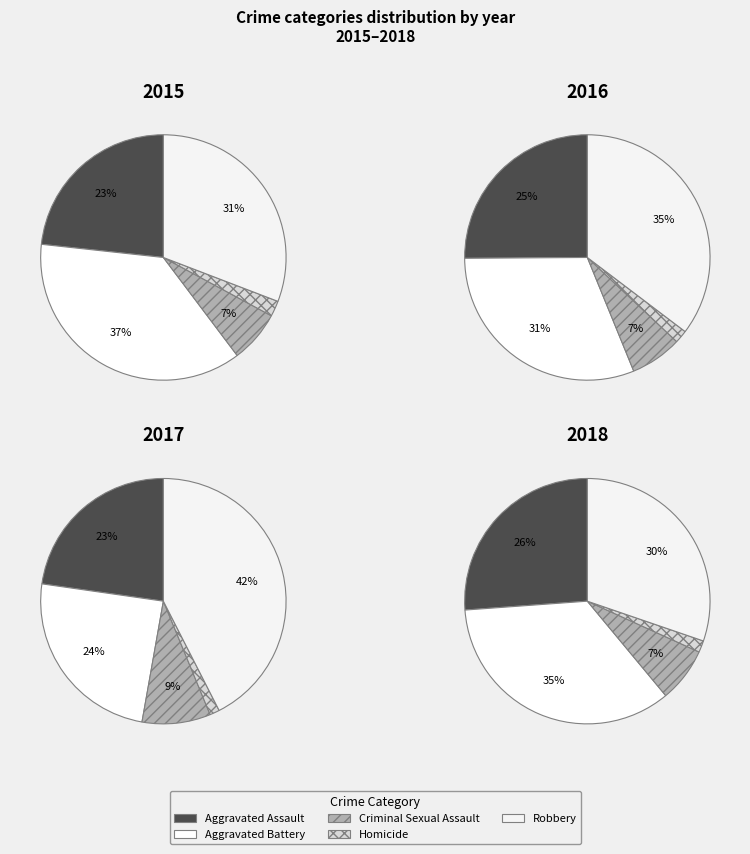

To the nearest percent, what percentage of the pie is Robbery?

31%